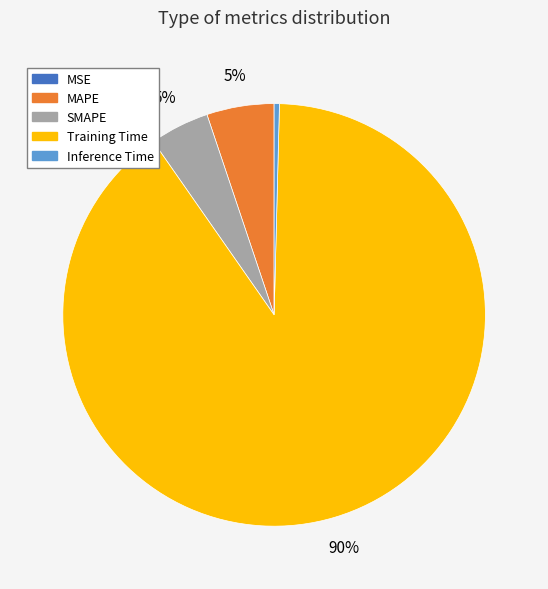

Is SMAPE the majority of the pie?

No